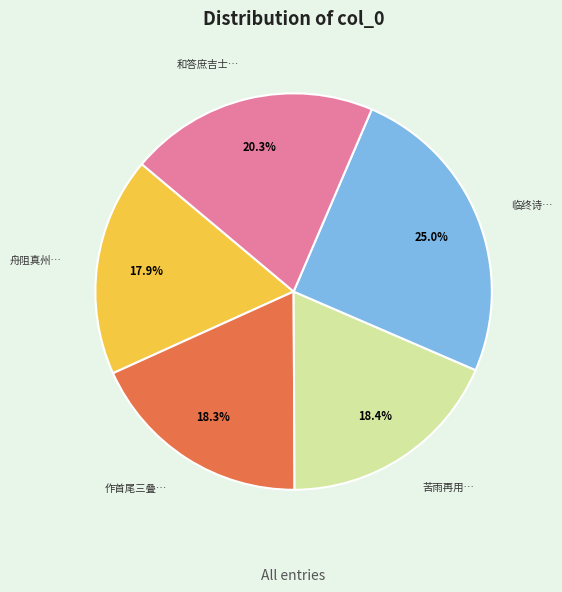

Is 苦雨再用… the majority of the pie?

No